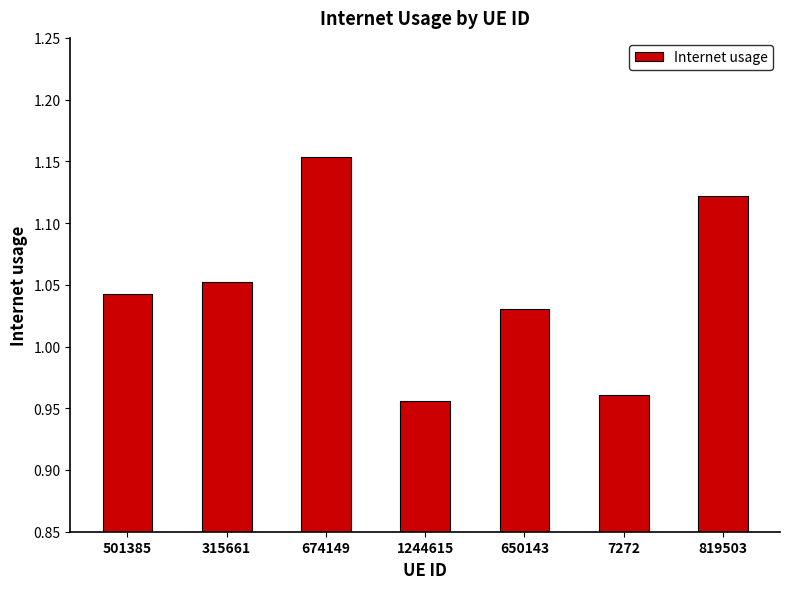

What is the label of the 5th bar from the left?

650143